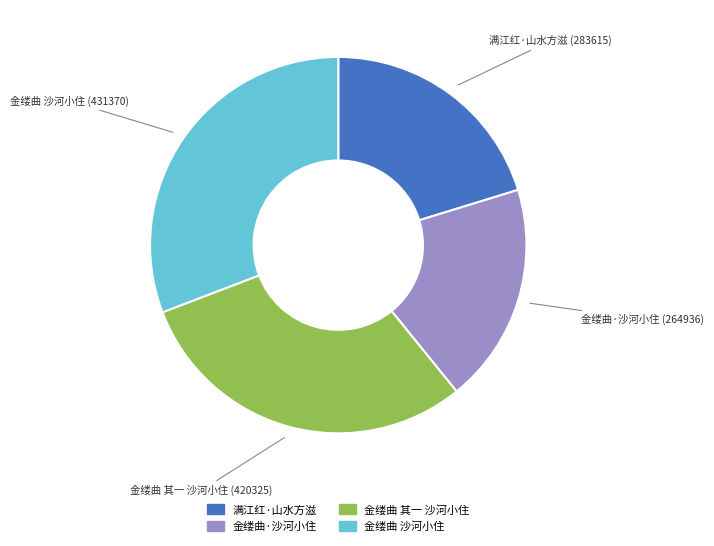

Is there a majority slice in this chart?

No